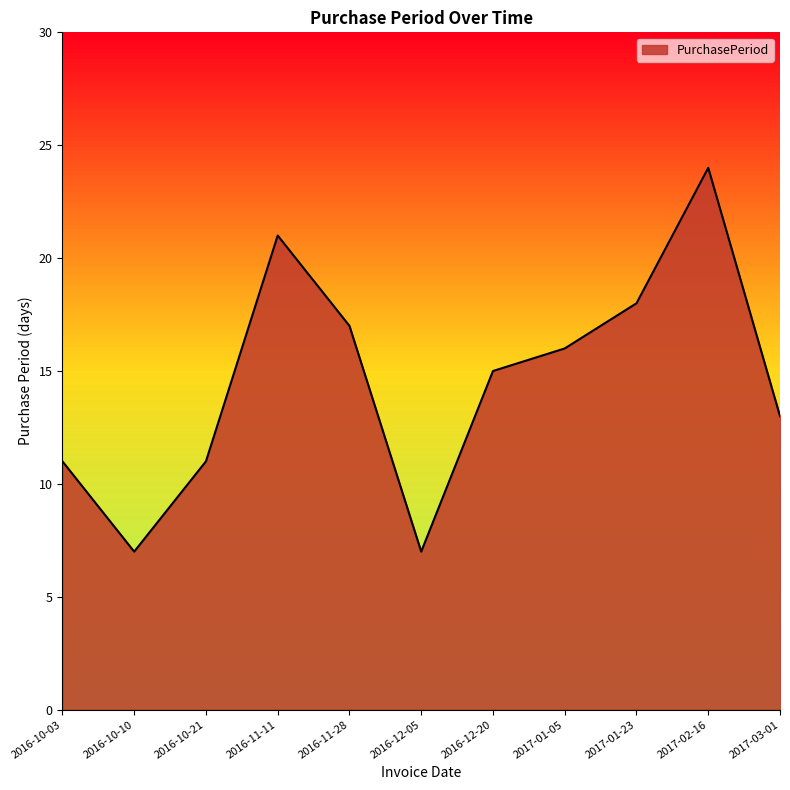

True or false: the data shows 35 at 2017-02-16.

False